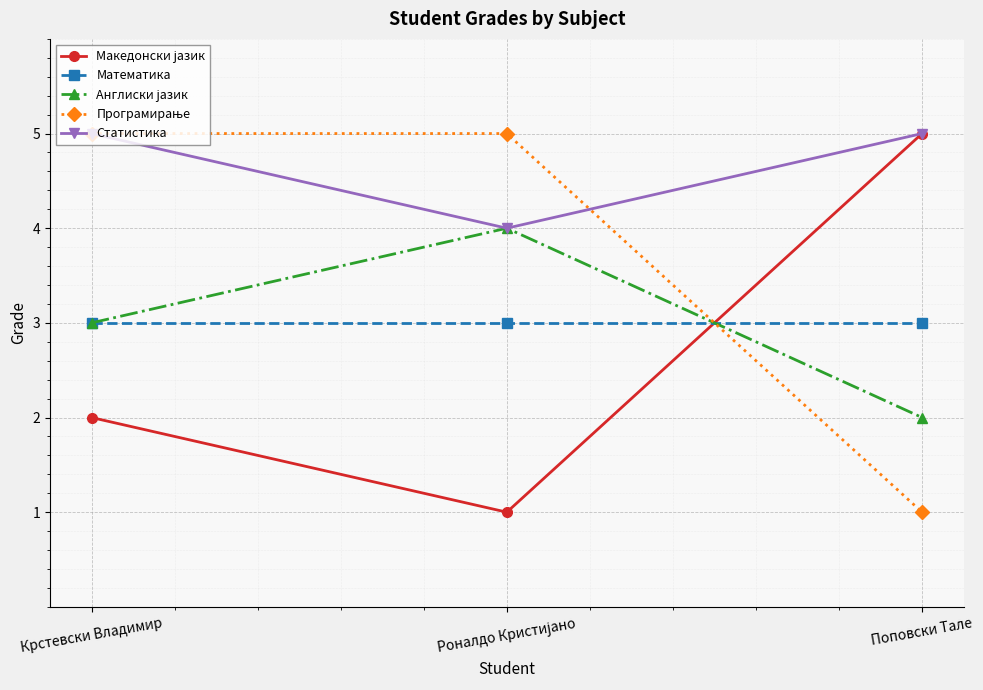

What is the smallest value displayed?

1